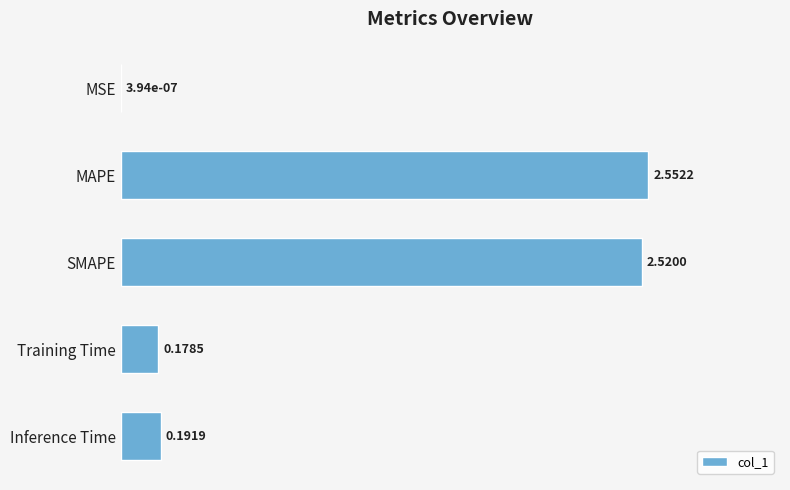

What is the ratio of the value at MAPE to the value at SMAPE?

1.0